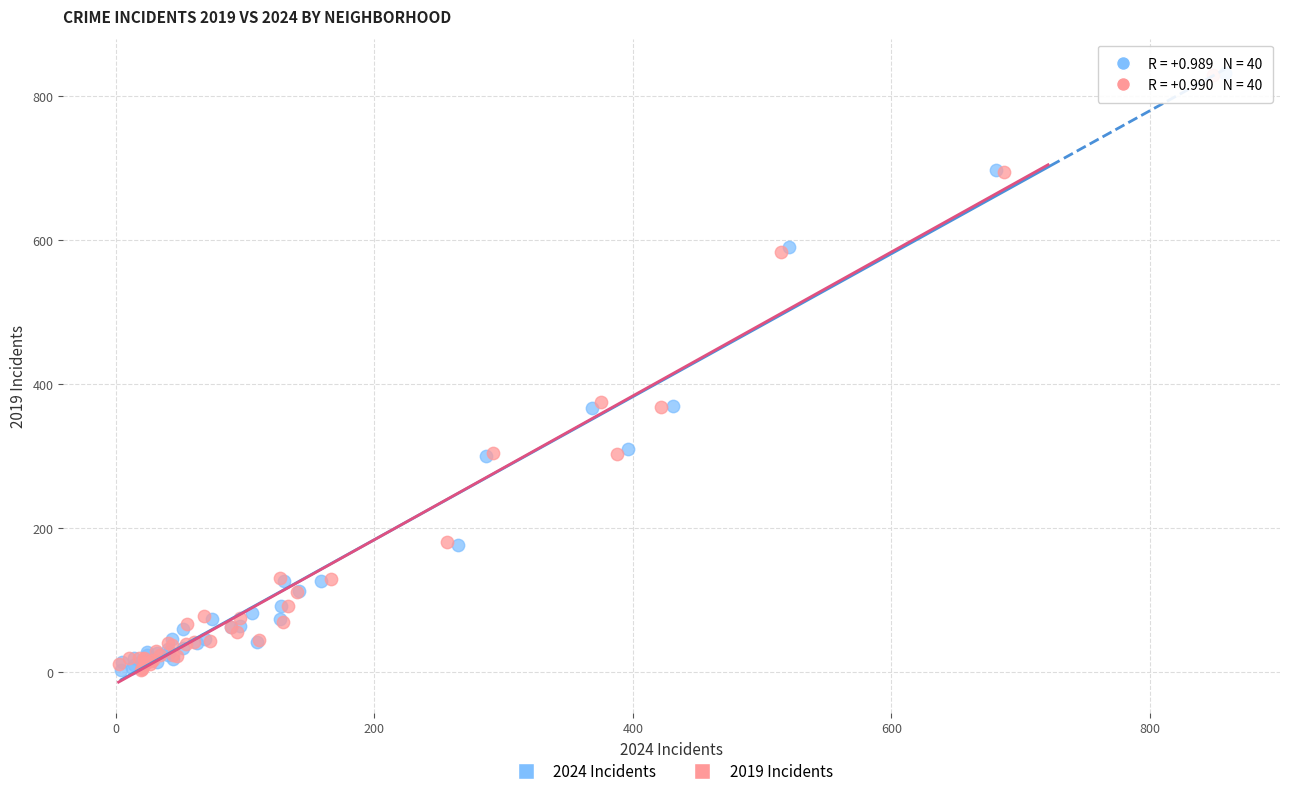

What are all the series names shown in the legend?

2024 Incidents, 2019 Incidents